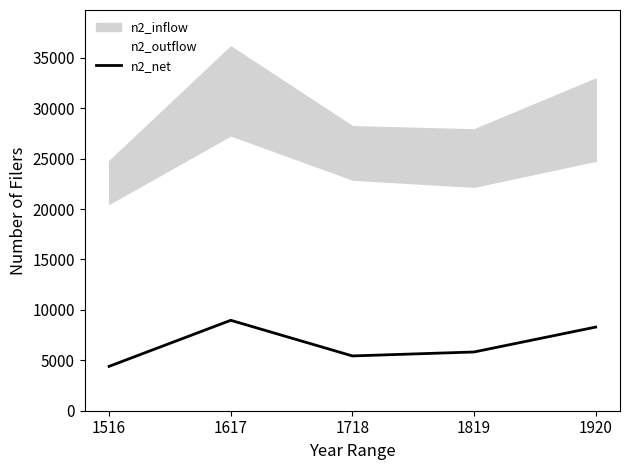

Reading right to left, what are all the values shown in this chart?

1920=8295	1819=5826	1718=5434	1617=8968	1516=4401